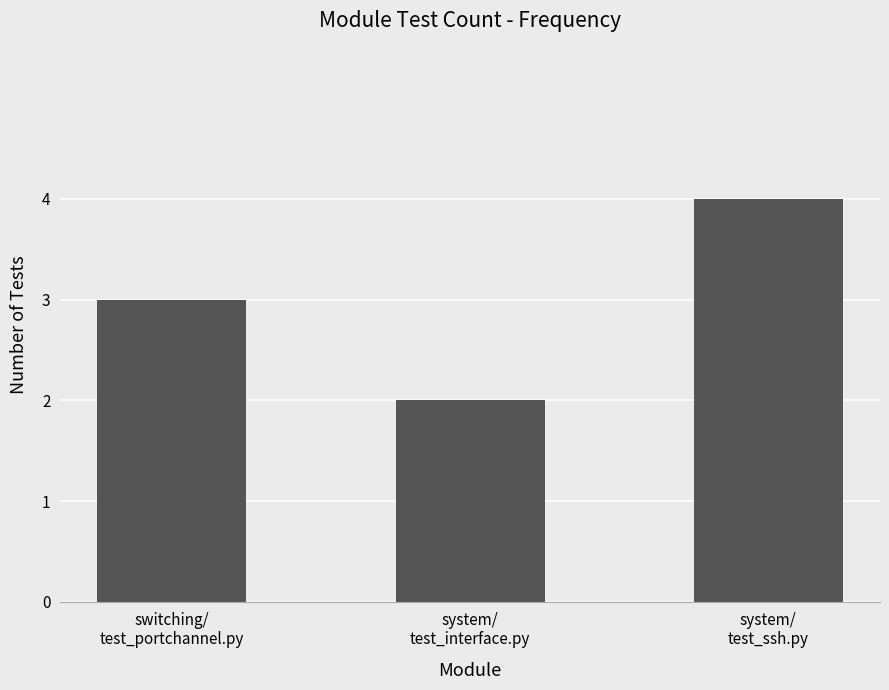

List the labels in order of value, largest first.

system/
test_ssh.py, switching/
test_portchannel.py, system/
test_interface.py